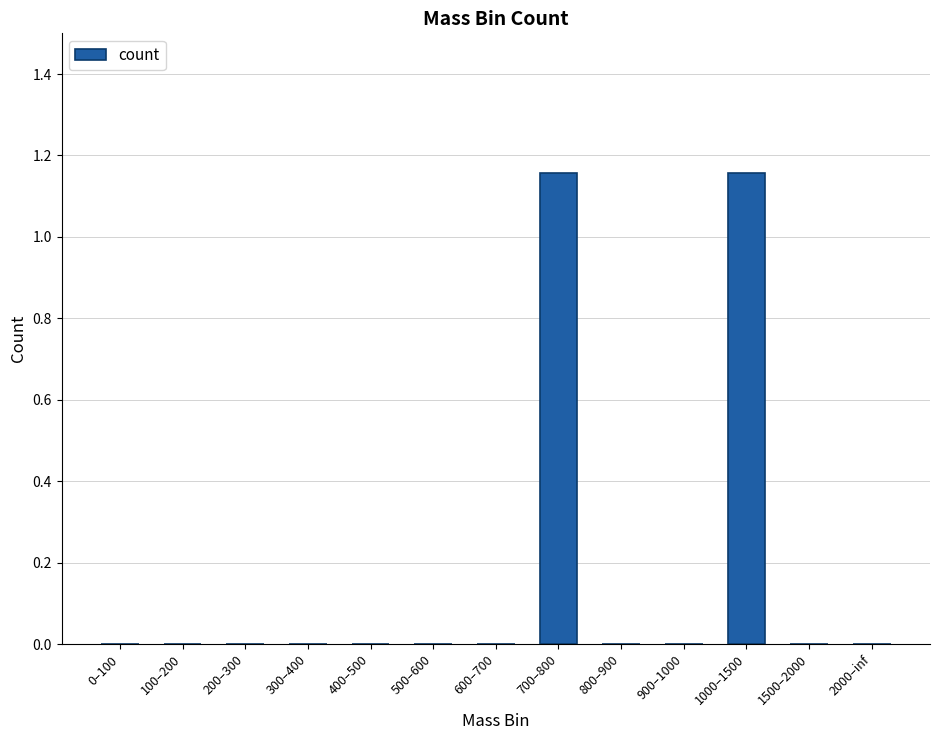

What is the sum of all values?

2.3